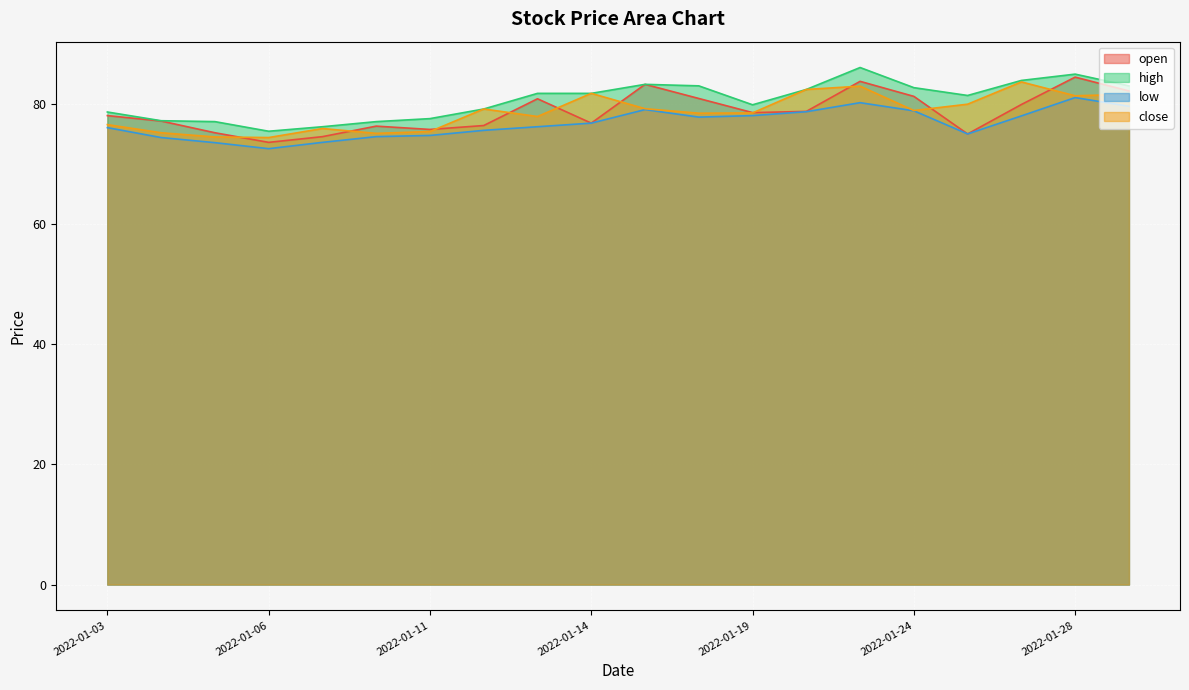

Which series has the widest spread of values?

open